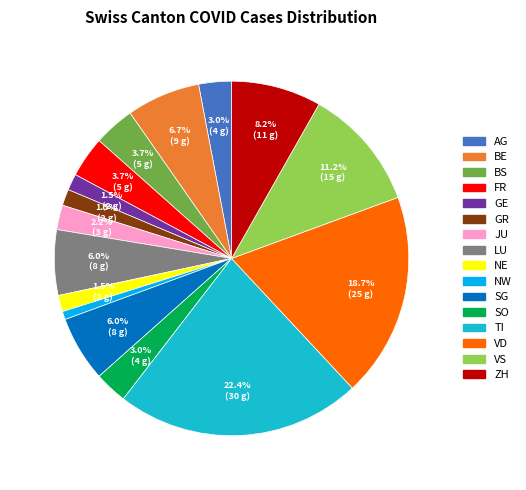

Do TI and JU together represent more than half of the pie?

No